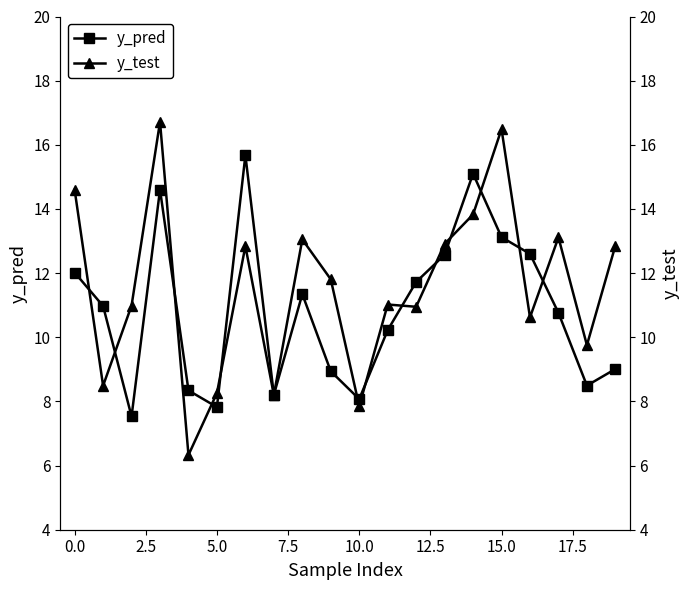

The value of y_pred at 15.0 is 22.3. True or false?

False